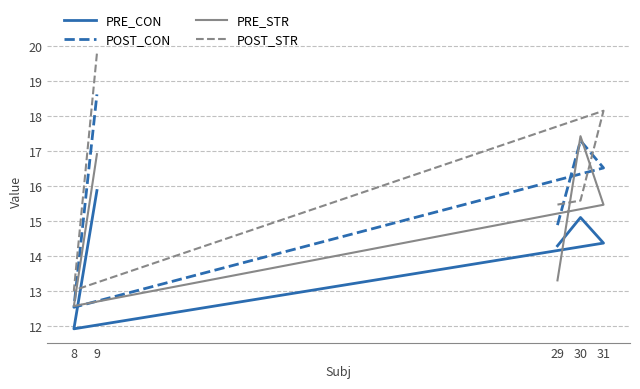

Reading left to right, list all the values displayed in this chart.

PRE_CON: 29=14.3	30=15.1	31=14.4	8=11.9	9=15.9
POST_CON: 29=14.9	30=17.3	31=16.5	8=12.5	9=18.6
PRE_STR: 29=13.3	30=17.4	31=15.5	8=12.6	9=16.9
POST_STR: 29=15.5	30=15.6	31=18.2	8=13.0	9=19.8